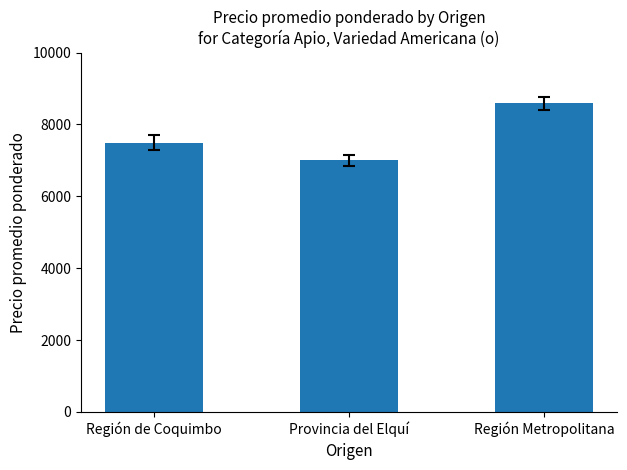

What is the average value?

7692